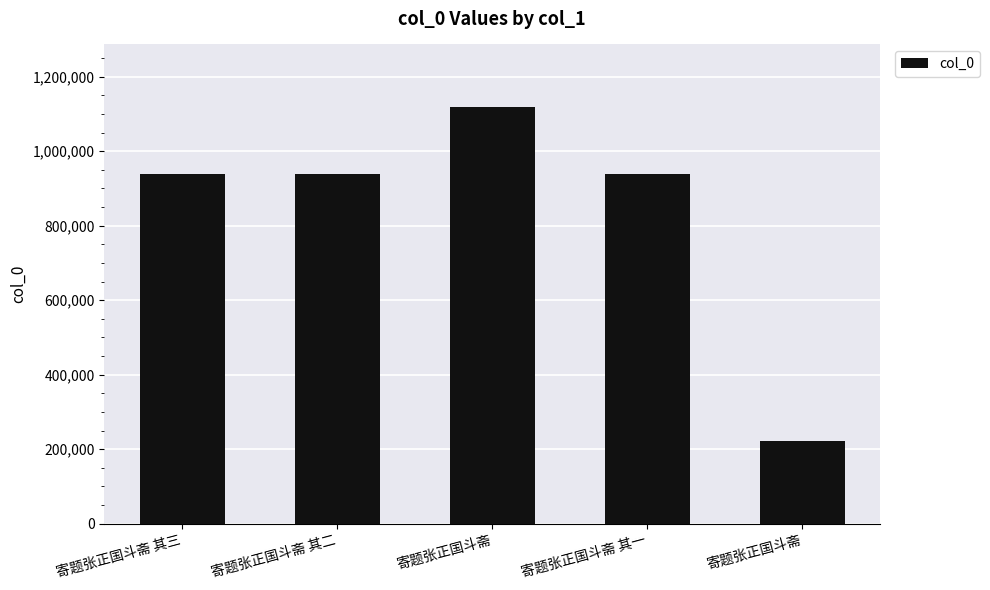

Is it true that the value at 寄题张正国斗斋 is 323786?

False